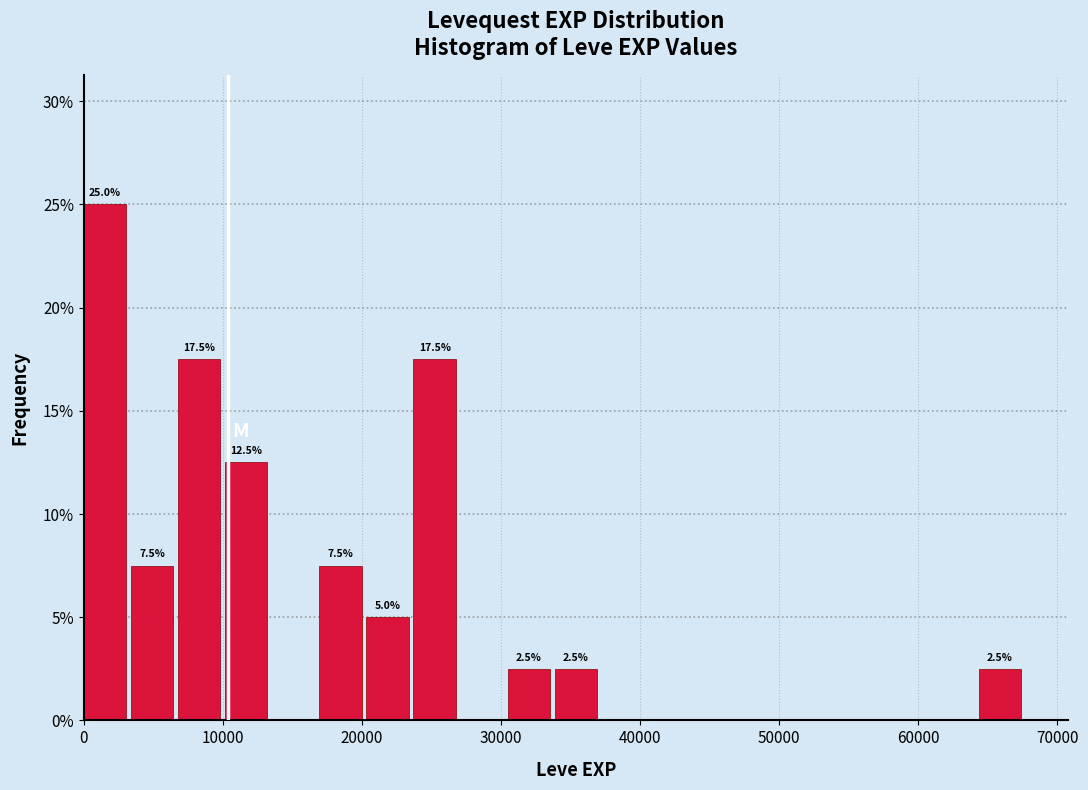

Read against the x-axis, roughly where is the centre of the tallest bar?

2000